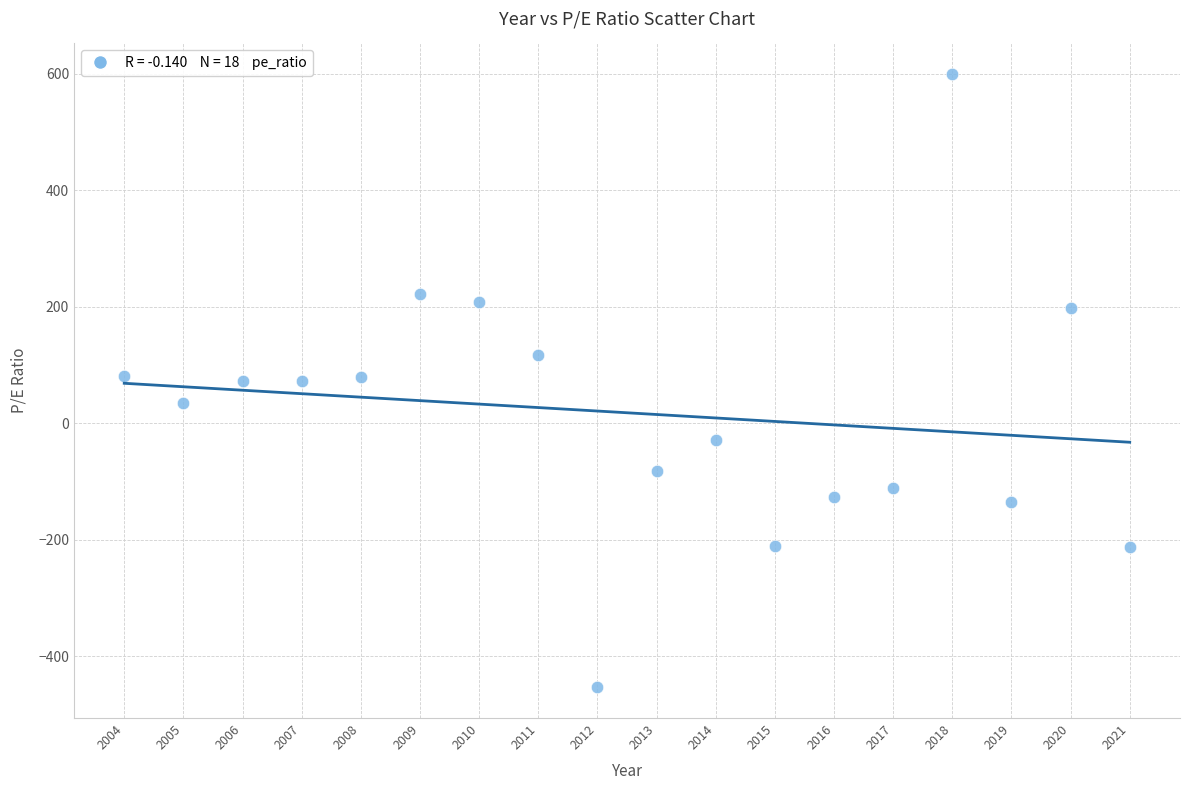

What is the range of X values (max minus min)?

17.0